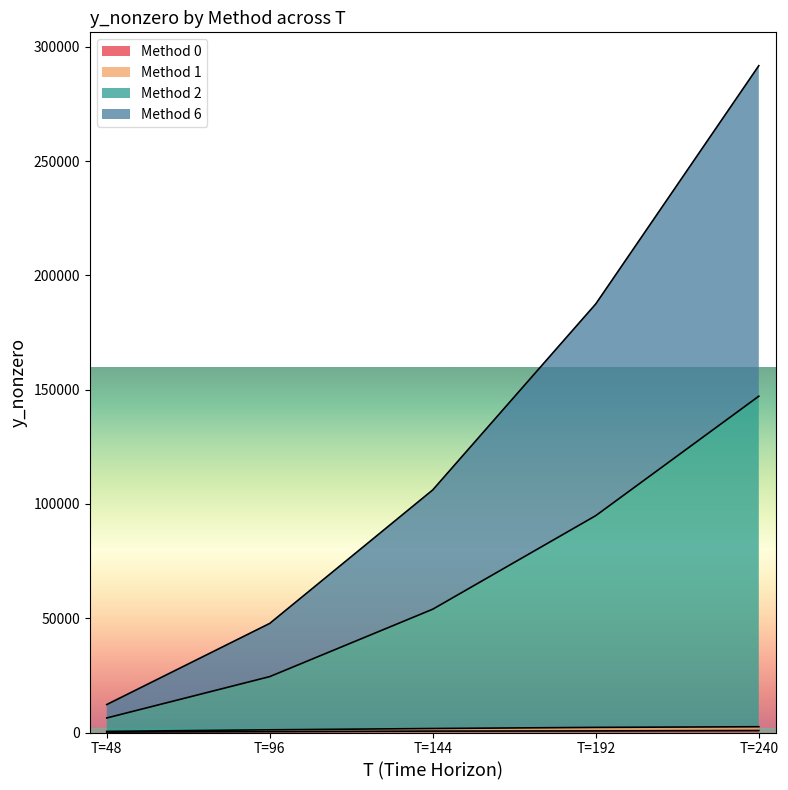

Which category has the lowest value in the Method 0 series?

T=48